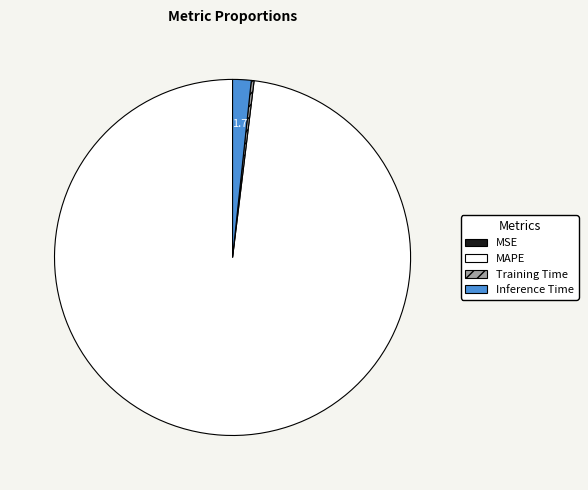

Which slice represents more than half of the pie?

MAPE